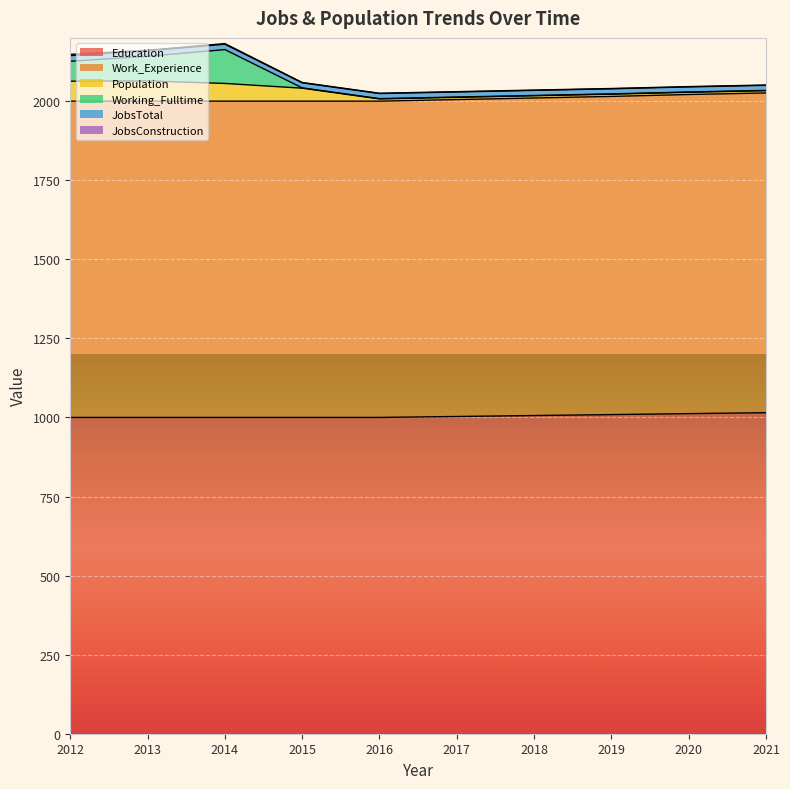

Is it true that Education equals 348 at 2016?

False